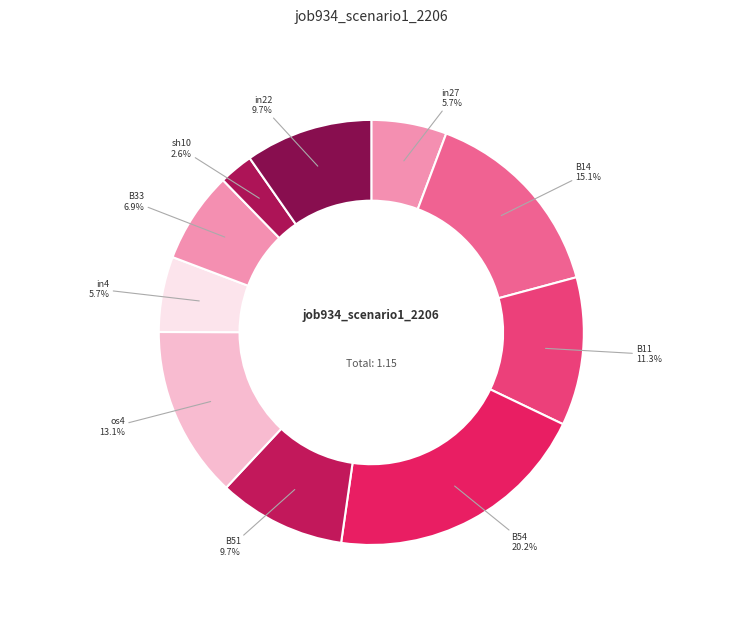

Is it true that B11 is 11% of the pie?

True